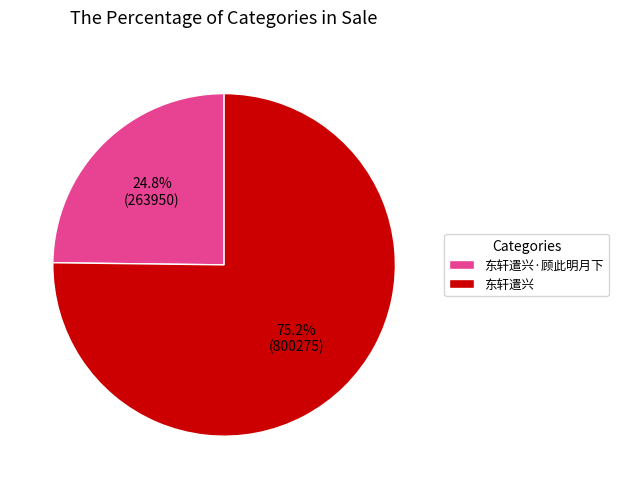

True or false: 东轩遣兴 accounts for 75% of the total.

True